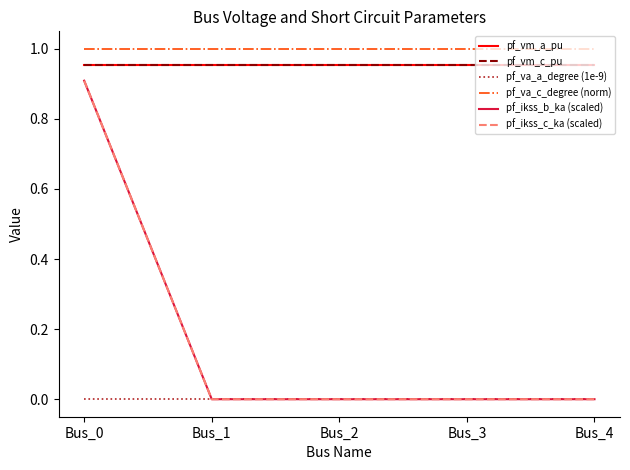

How many lines are shown in the chart?

6